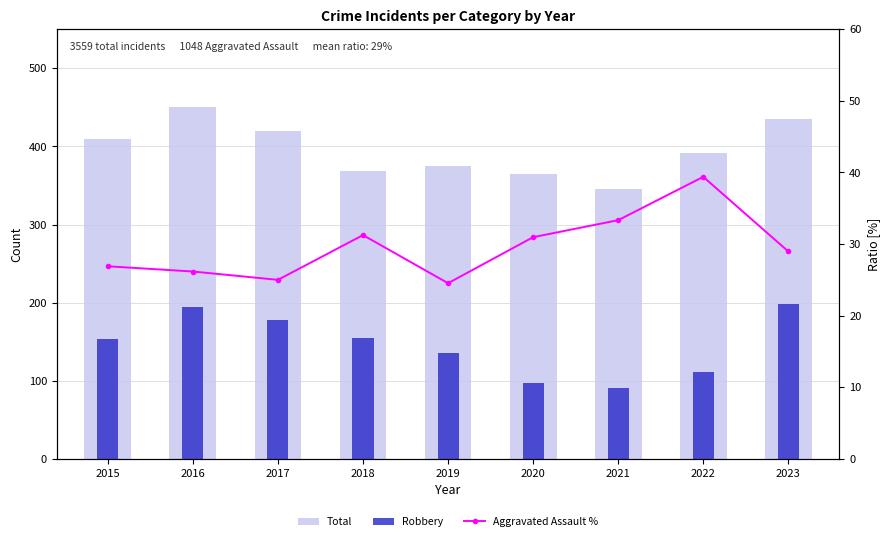

At which label is Robbery closest to 144?

2019